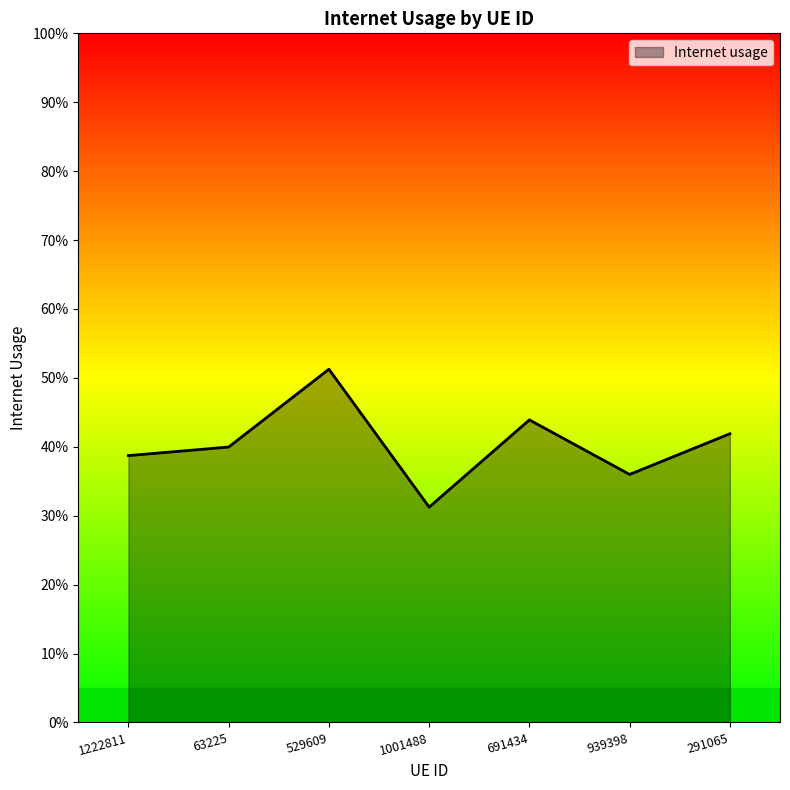

How many points are higher than both their immediate neighbors (excluding endpoints)?

2